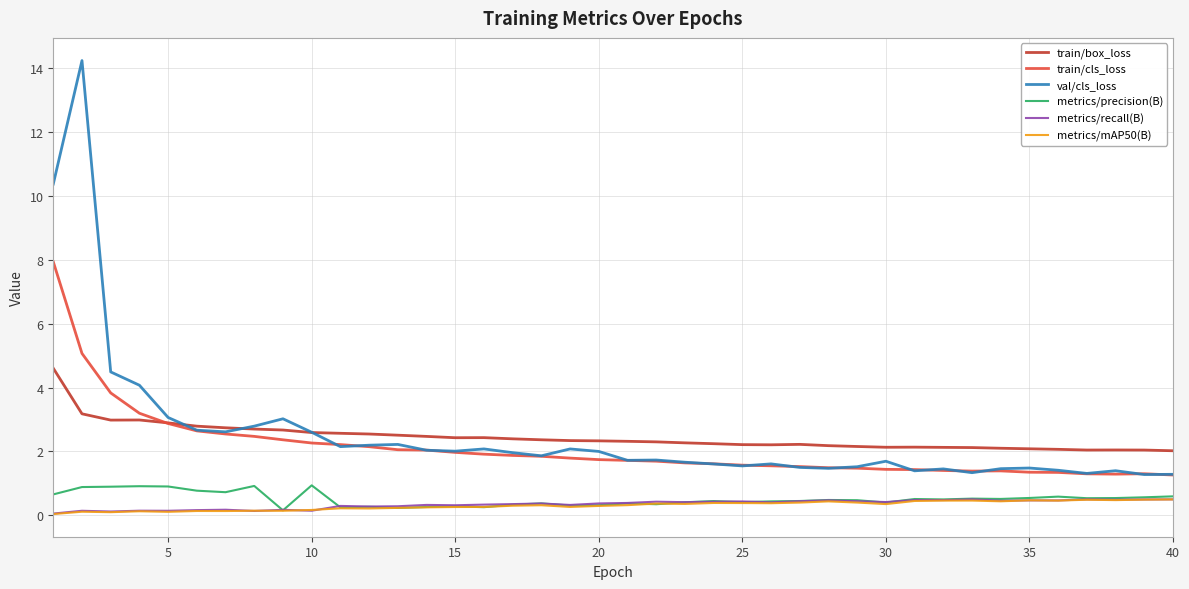

What is the greatest value displayed?

14.2